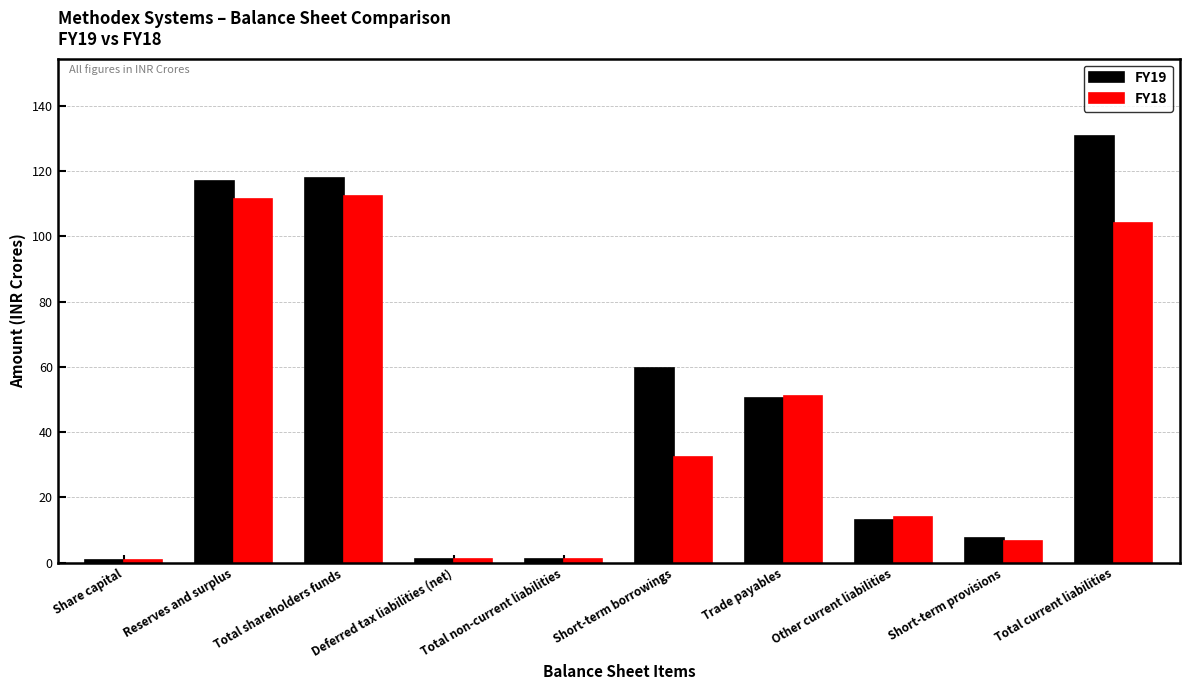

Between Short-term borrowings and Other current liabilities, which series saw the biggest shift?

FY19